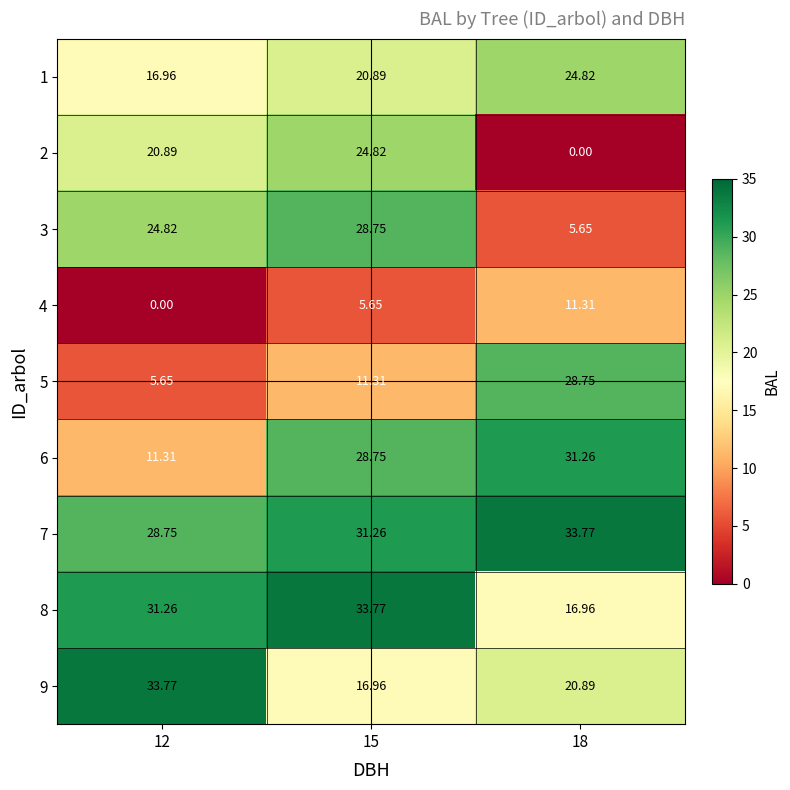

Is the value of 4 at 15 greater than the value of 5 at 15?

No